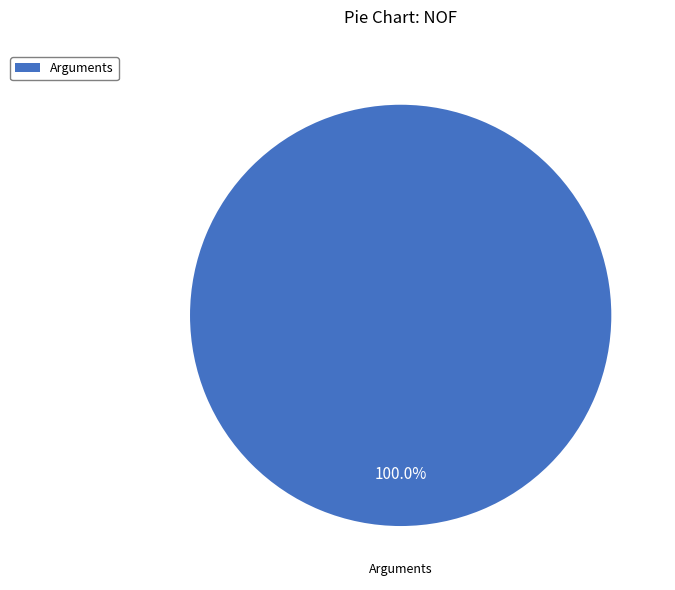

Is there a majority slice in this chart?

Yes